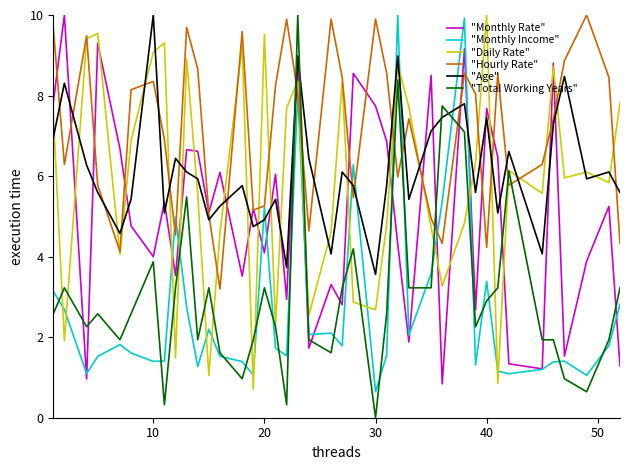

True or false: "Total Working Years" and "Age" cross at least once.

True